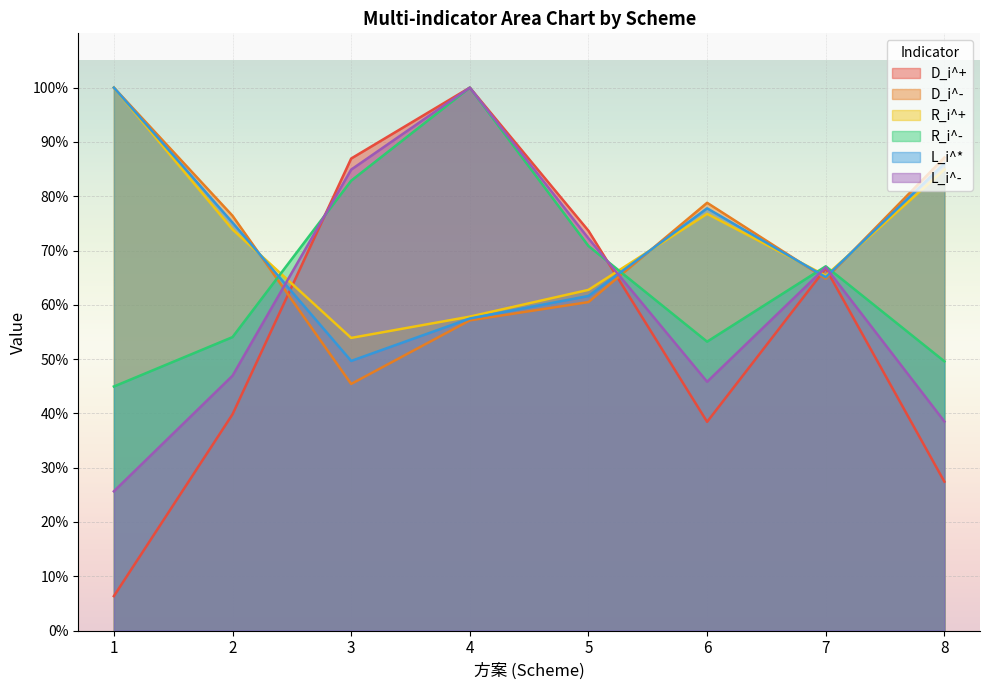

Reading left to right, transcribe all the data shown in this chart.

D_i^+: 1=0.1	2=0.4	3=0.9	4=1.0	5=0.7	6=0.4	7=0.7	8=0.3
D_i^-: 1=1.0	2=0.8	3=0.5	4=0.6	5=0.6	6=0.8	7=0.6	8=0.9
R_i^+: 1=1.0	2=0.7	3=0.5	4=0.6	5=0.6	6=0.8	7=0.7	8=0.8
R_i^-: 1=0.4	2=0.5	3=0.8	4=1.0	5=0.7	6=0.5	7=0.7	8=0.5
L_i^*: 1=1.0	2=0.8	3=0.5	4=0.6	5=0.6	6=0.8	7=0.7	8=0.9
L_i^-: 1=0.3	2=0.5	3=0.8	4=1.0	5=0.7	6=0.5	7=0.7	8=0.4